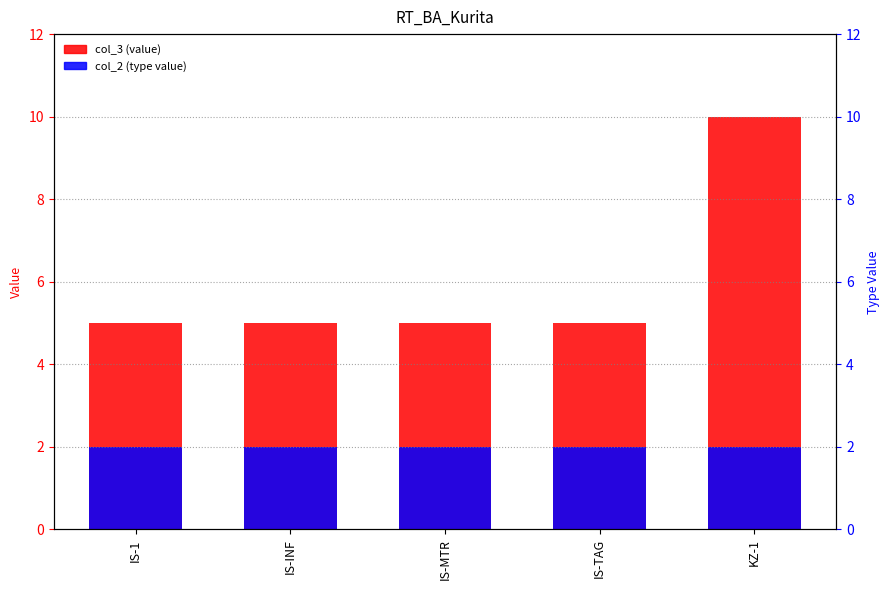

How many col_3 (value) values are between 5 and 6?

4